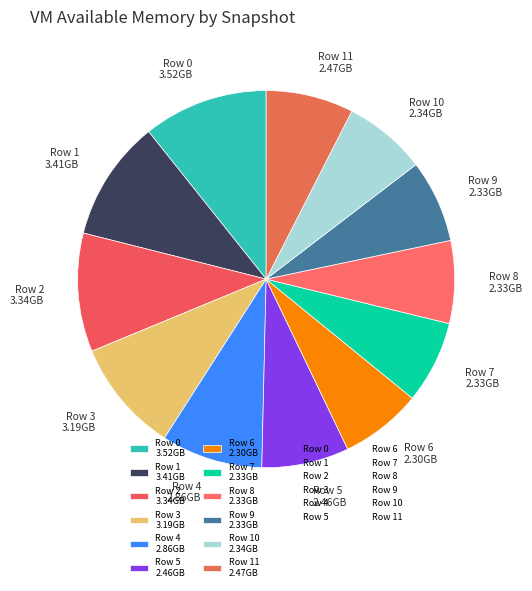

What is the ratio of the value at Row 9 2.33GB to the value at Row 10 2.34GB?

1.0